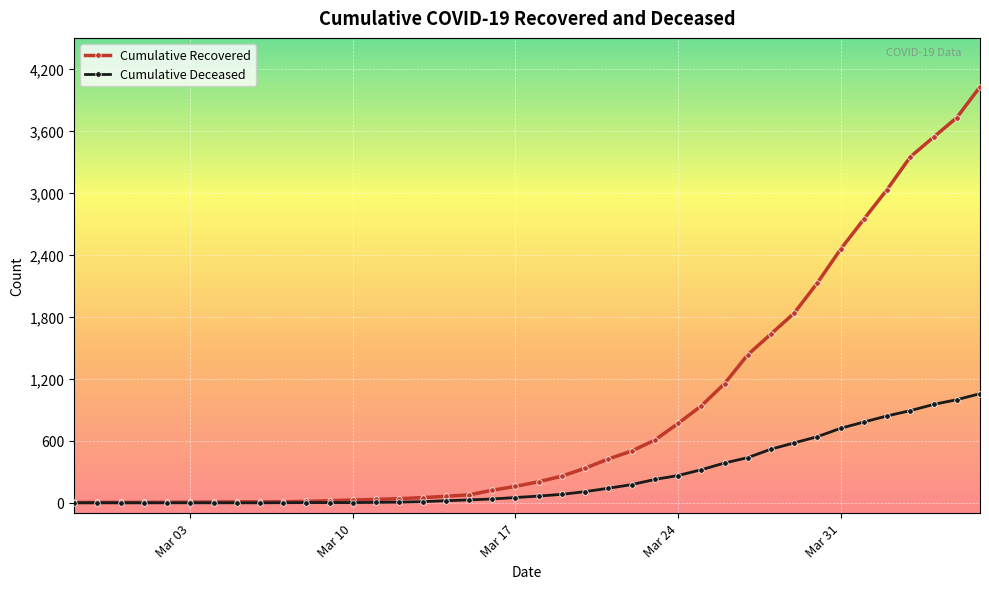

Which series has the largest total across all categories?

Cumulative Recovered